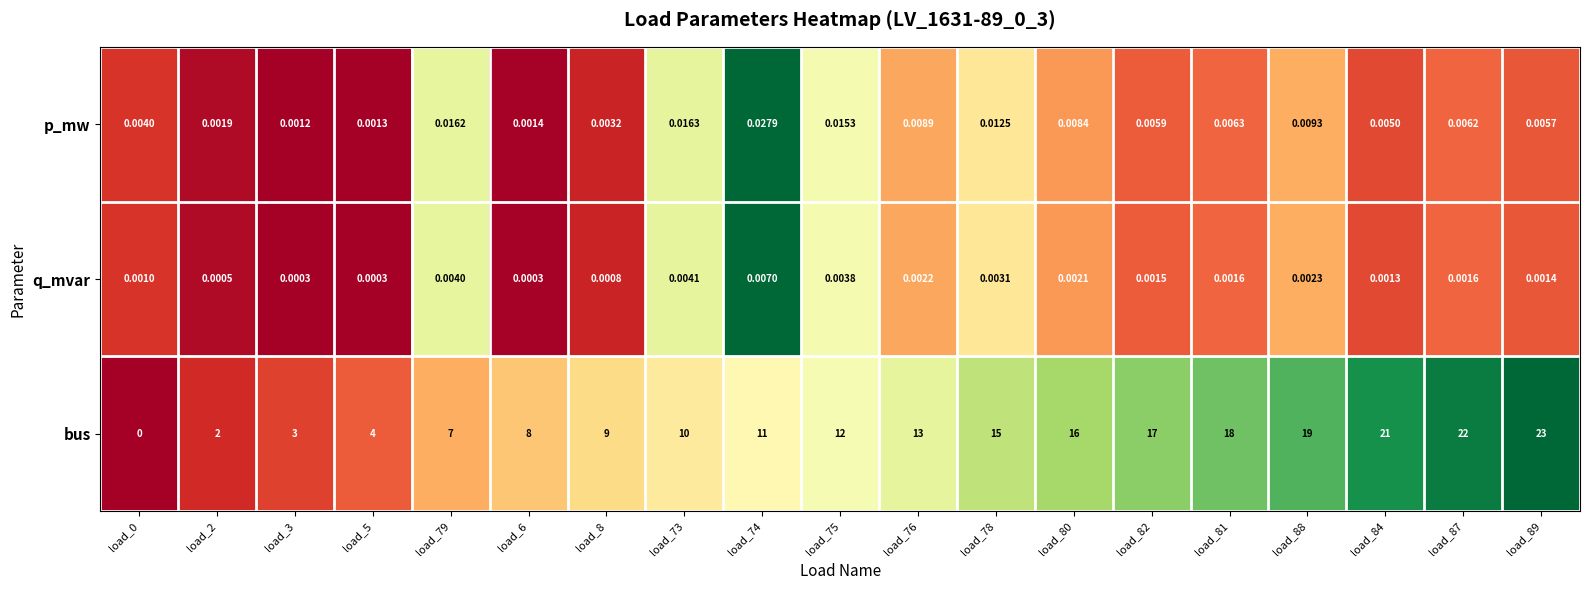

List the series in order of their peak value, lowest first.

q_mvar, p_mw, bus